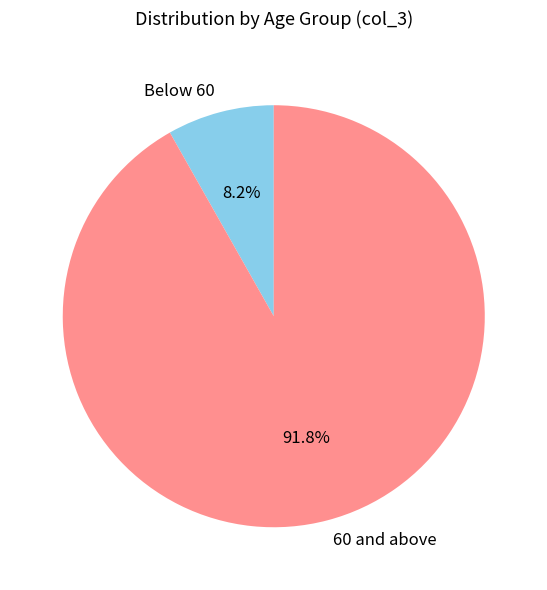

Is the sum of Below 60 and 60 and above greater than half?

Yes